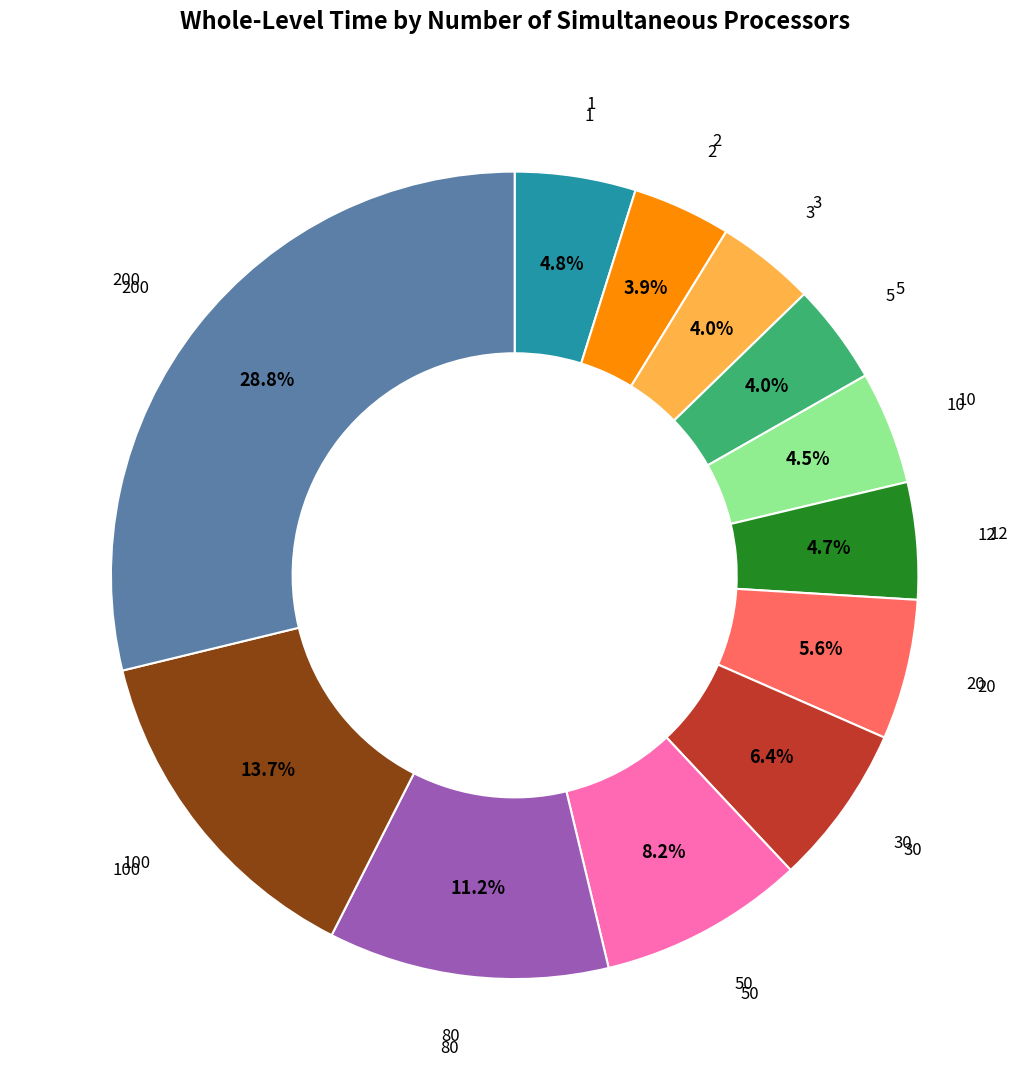

To the nearest percent, what is the average slice percentage?

8%